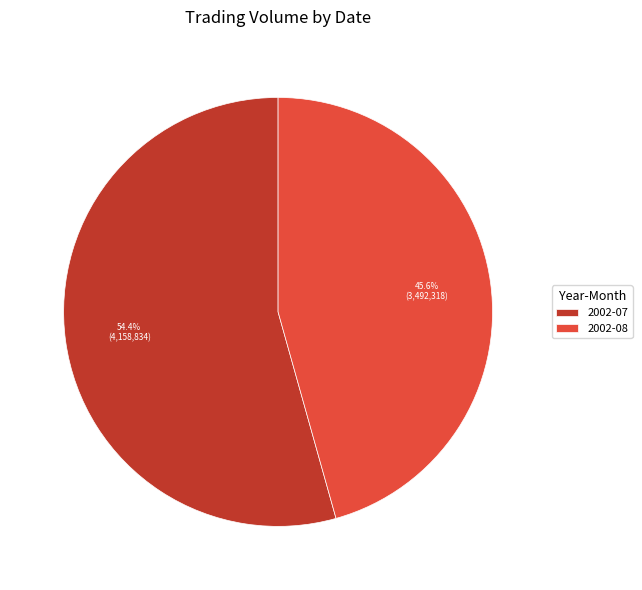

What is the smallest slice in the pie chart?

2002-08